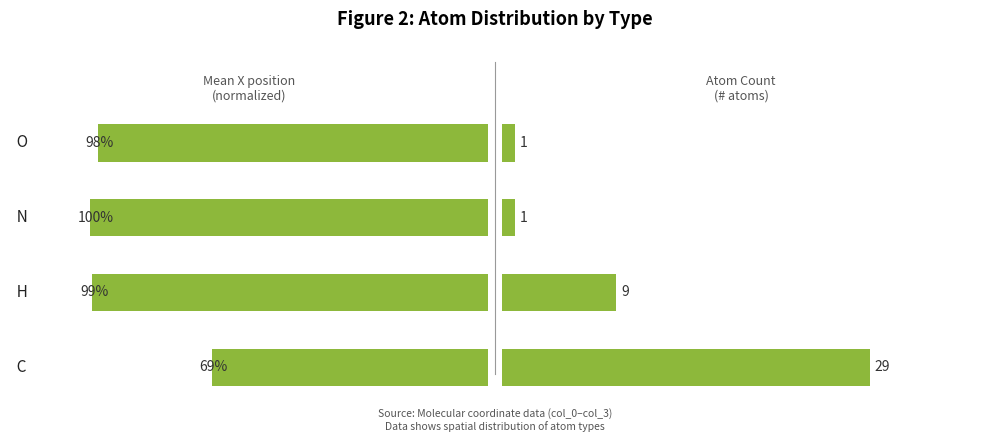

The value of Count at 3 is 1.0. True or false?

True